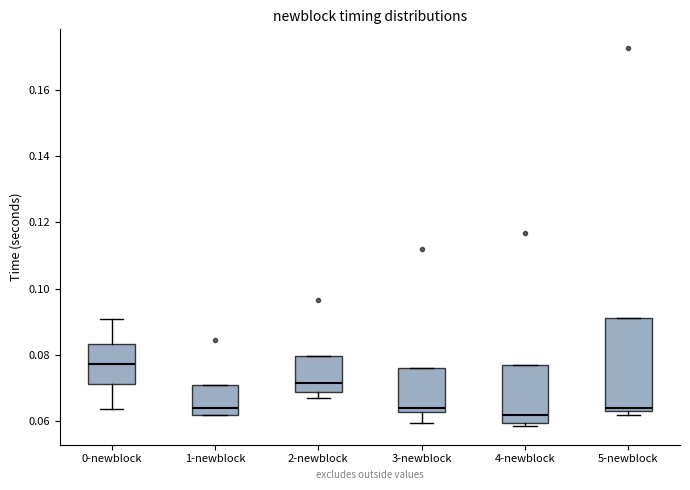

Reading left to right, read every box against the y-axis: the position of its median line, the range the box covers, and the ends of its whiskers. The values are not printed on the chart, so give them approximately, as read against the axis.

0-newblock: median 0.078, box 0.072 to 0.084, whiskers 0.064 to 0.090
1-newblock: median 0.064, box 0.062 to 0.070, whiskers 0.062 to 0.070
2-newblock: median 0.072, box 0.068 to 0.080, whiskers 0.068 (just below the box's lower edge) to 0.080
3-newblock: median 0.064, box 0.062 to 0.076, whiskers 0.060 to 0.076
4-newblock: median 0.062, box 0.060 to 0.078, whiskers 0.058 to 0.078
5-newblock: median 0.064 (just above the box's lower edge), box 0.064 to 0.092, whiskers 0.062 to 0.092